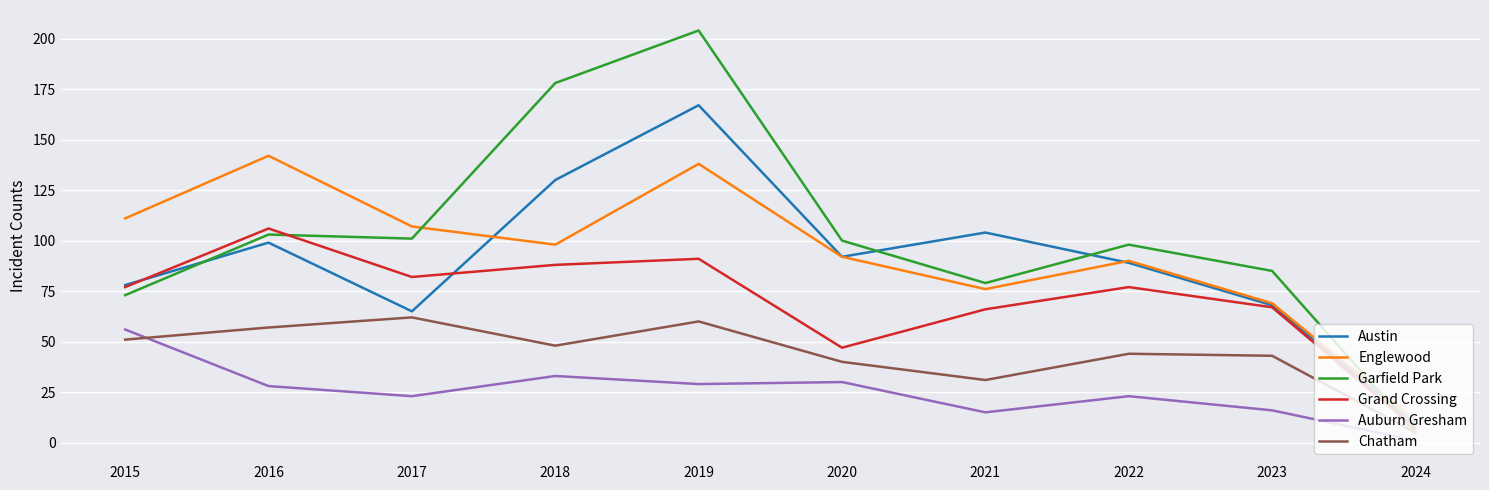

At which label does Auburn Gresham reach its minimum?

2024